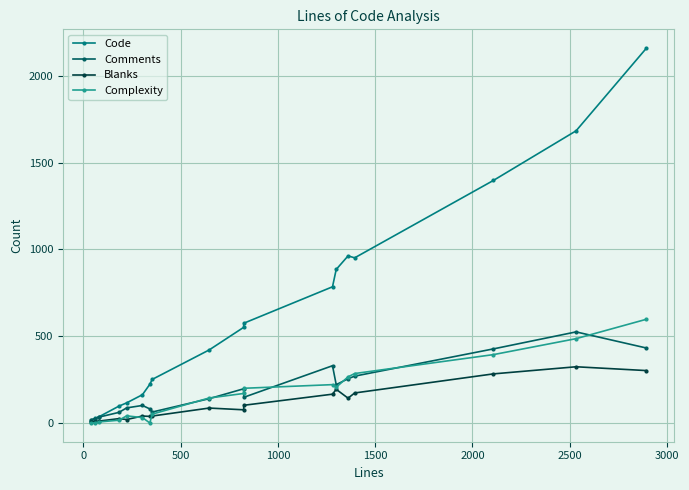

Which series has the largest total across all categories?

Code